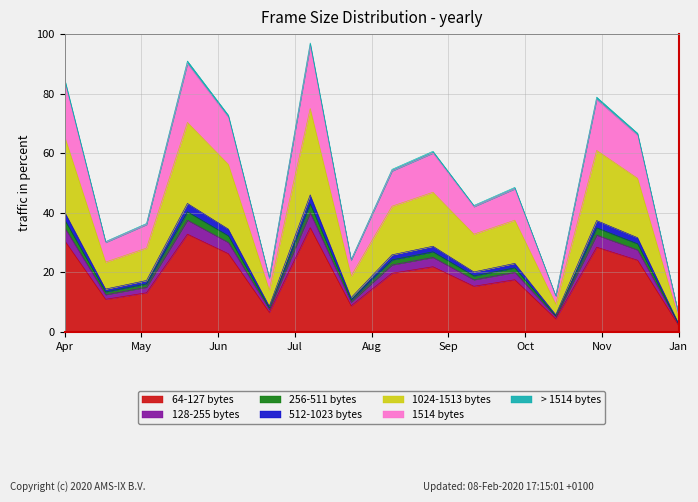

What is the smallest value displayed?

2.2